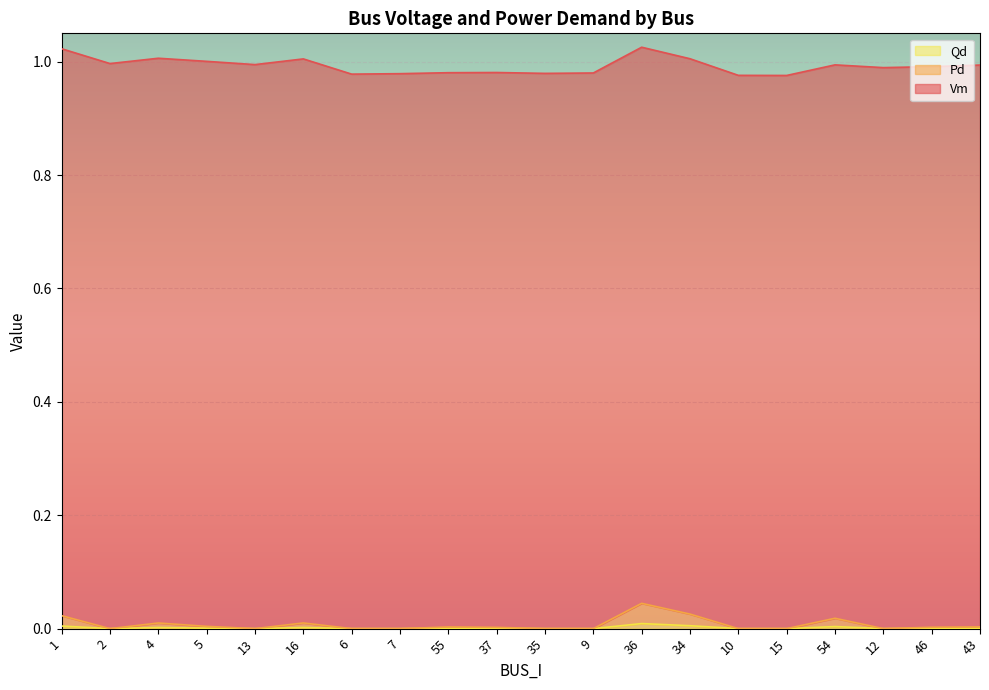

Does the chart display data point markers on the line(s)?

No